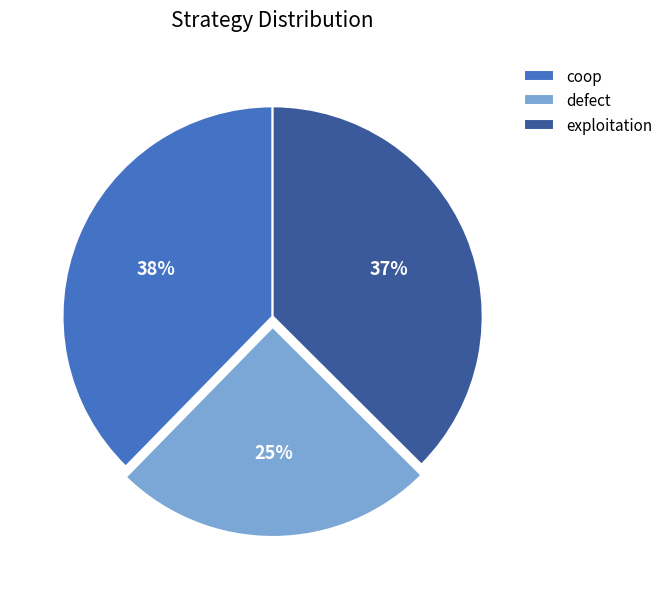

To the nearest percent, what is the difference between the largest and smallest slice percentages?

13%